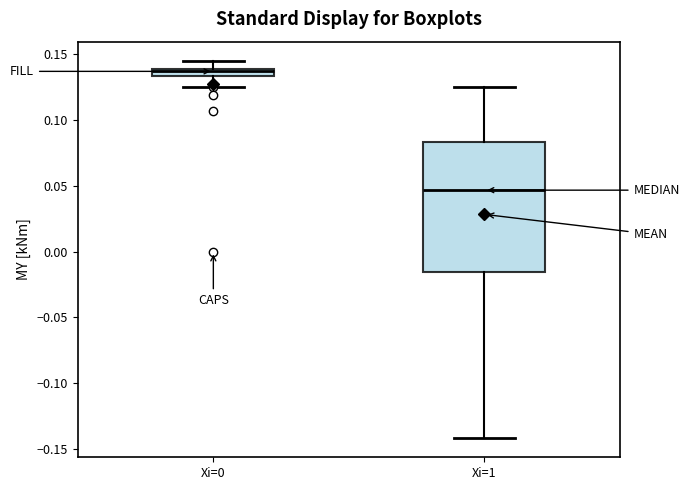

Where does the lower whisker of the box for Xi=0 end on the y-axis? The values are not printed on the chart, so give them approximately, as read against the axis.

0.125